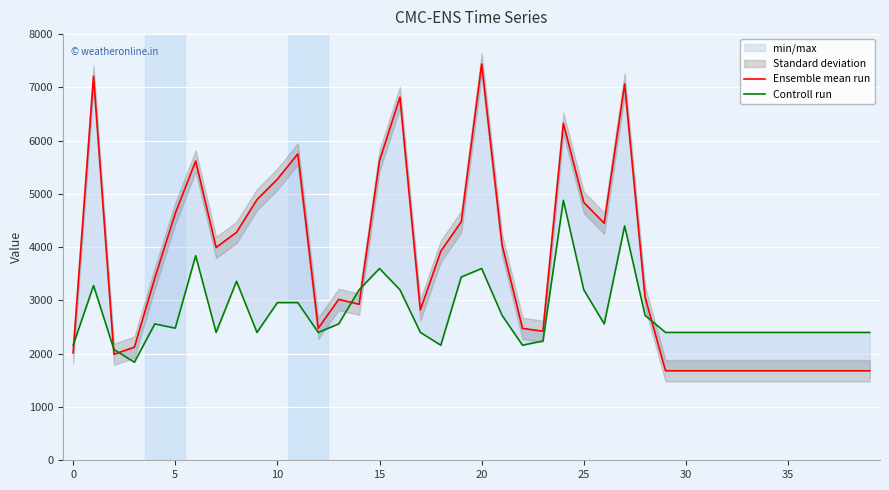

At how many categories does at least one series exceed 7364?

1